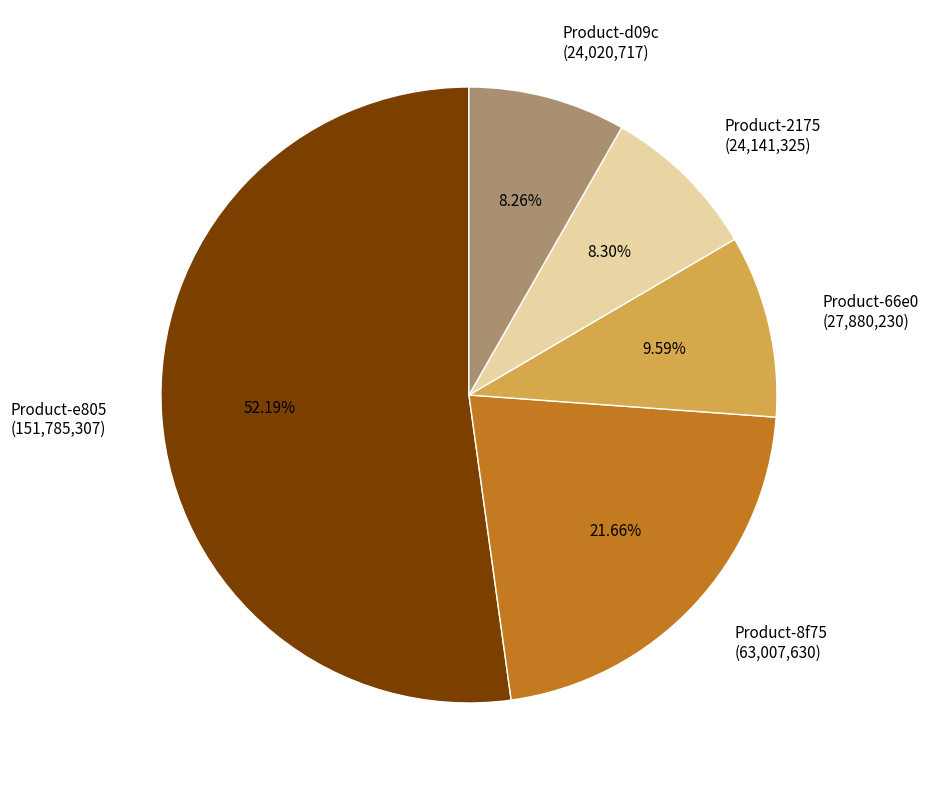

True or false: Product-d09c accounts for 15% of the total.

False